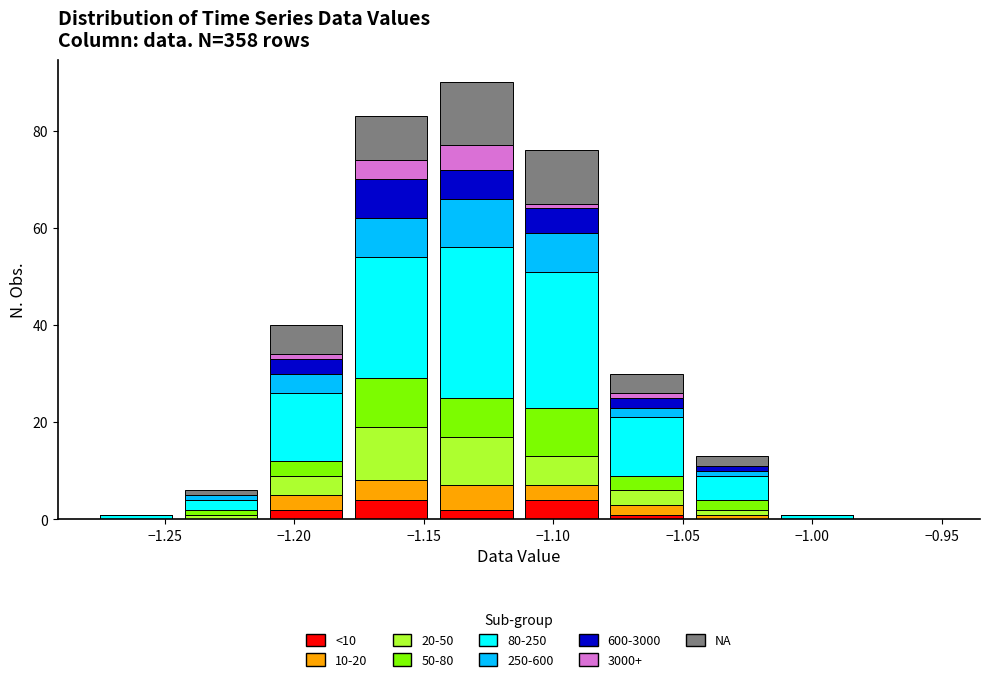

Which range on the x-axis has the tallest stacked bar (by total height)?

-1.145 to -1.115